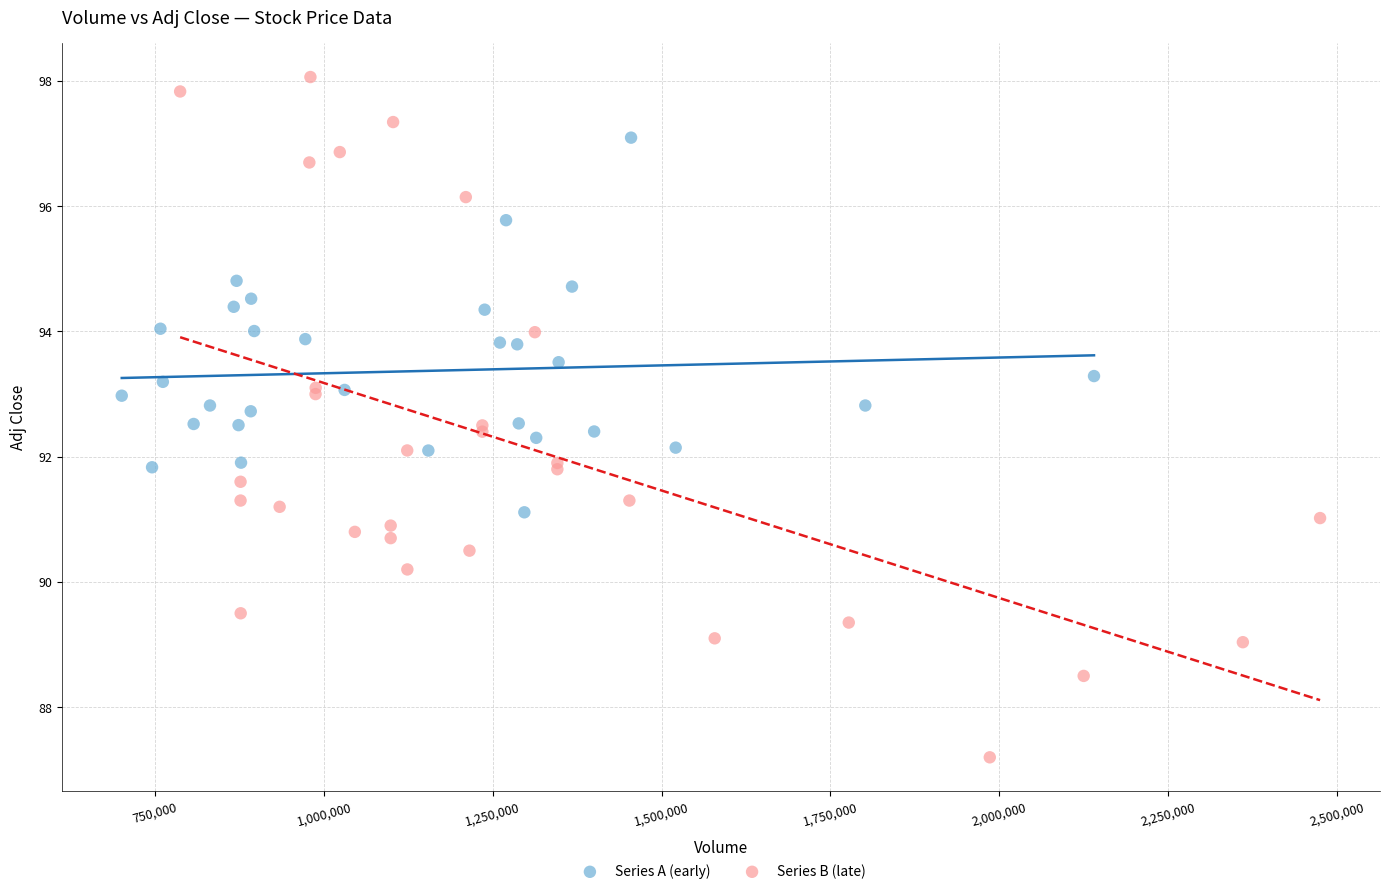

Which series contains the lowest Y value?

Series B (late)